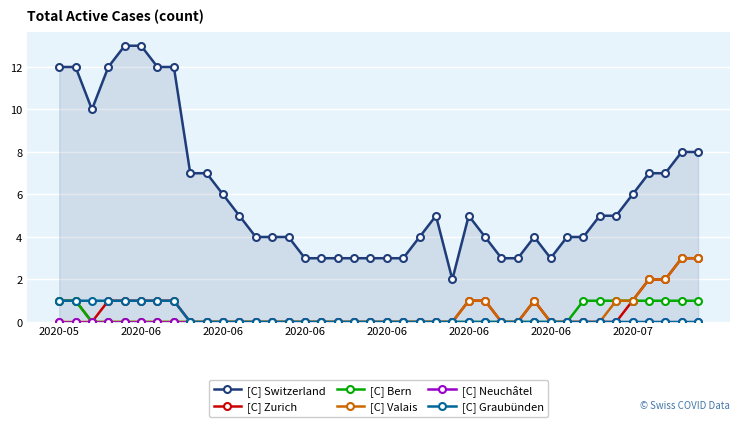

Which series has the largest total across all categories?

[C] Switzerland